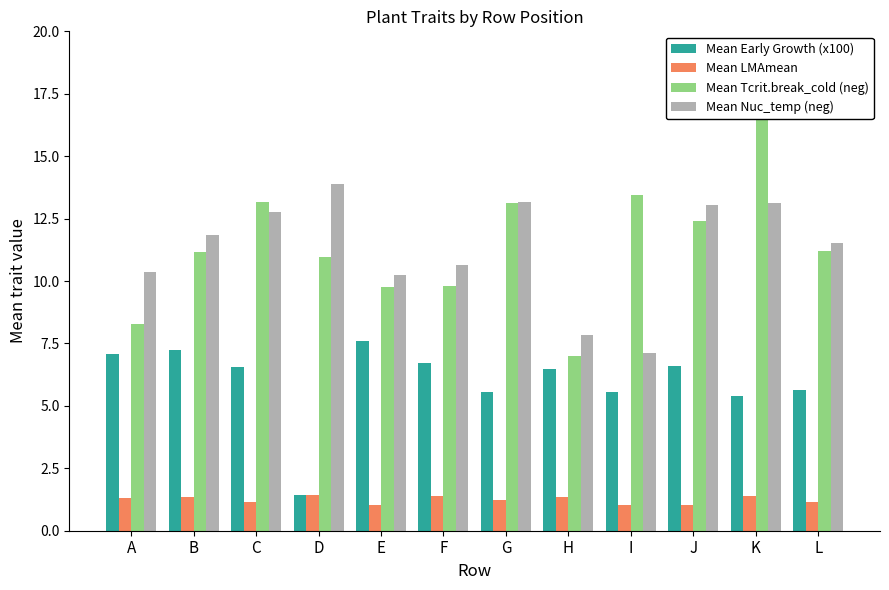

Rank the series by their maximum value, from lowest to highest.

Mean LMAmean, Mean Early Growth (x100), Mean Nuc_temp (neg), Mean Tcrit.break_cold (neg)